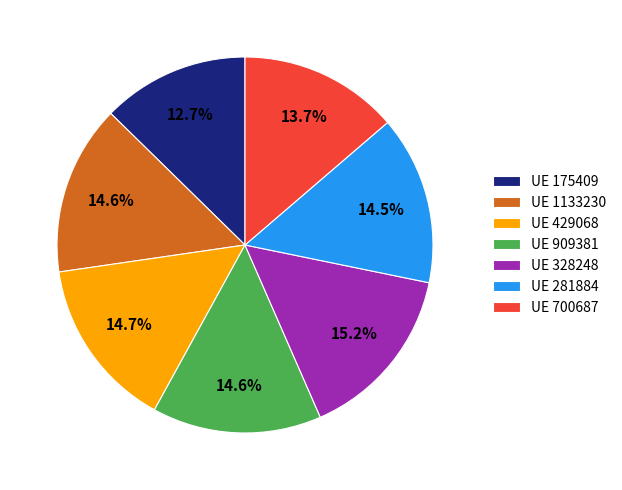

What percentage is NOT represented by UE 175409?

87.3%